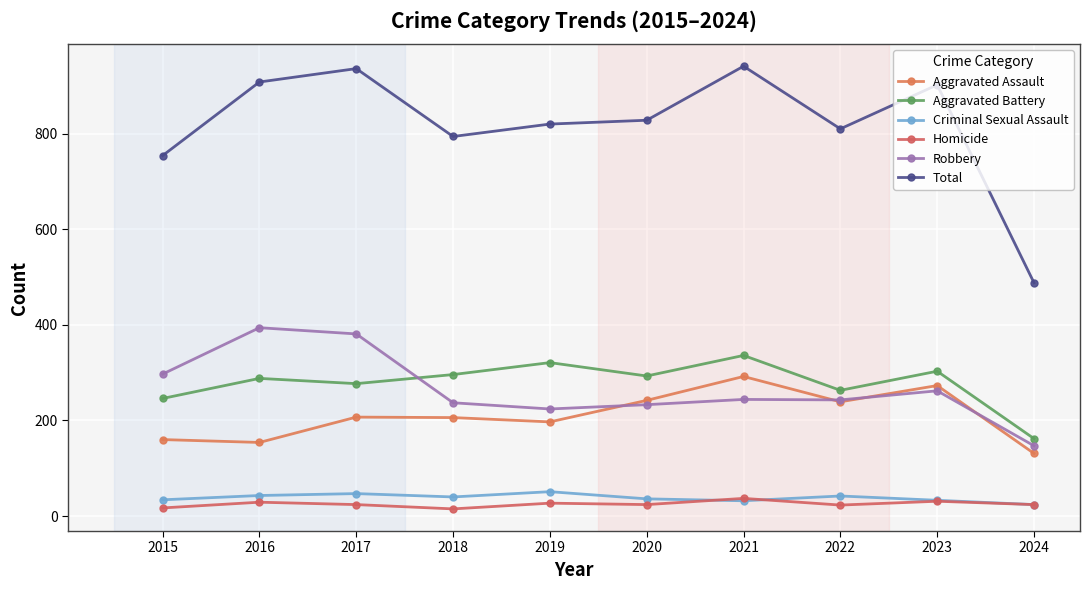

What is the spread (max minus min) of values at 2021?

909